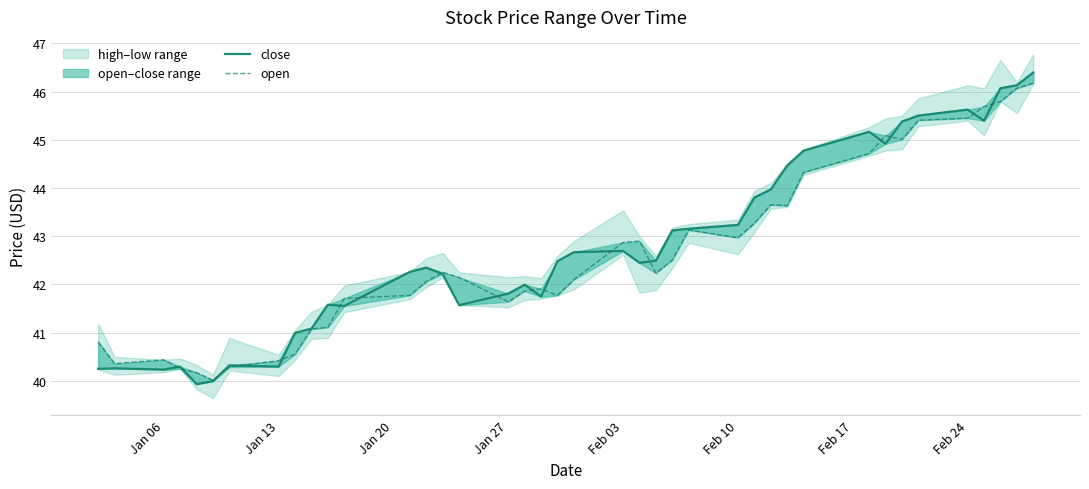

Reading left to right, extract all data points from this chart.

close: 40.2	40.3	40.2	40.3	39.9	40.0	40.3	40.3	41.0	41.1	41.6	41.6	42.3	42.3	42.2	41.6	41.8	42.0	41.7	42.5	42.7	42.7	42.4	42.5	43.1	43.2	43.2	43.8	44.0	44.5	44.8	45.2	44.9	45.4	45.5	45.6	45.4	46.1	46.1	46.4
open: 40.8	40.4	40.4	40.2	40.2	40.0	40.3	40.4	40.6	41.1	41.1	41.7	41.8	42.1	42.3	42.1	41.6	41.9	41.9	41.8	42.1	42.9	42.9	42.2	42.5	43.1	43.0	43.3	43.7	43.6	44.3	44.7	45.1	45.0	45.4	45.4	45.7	45.8	46.1	46.2